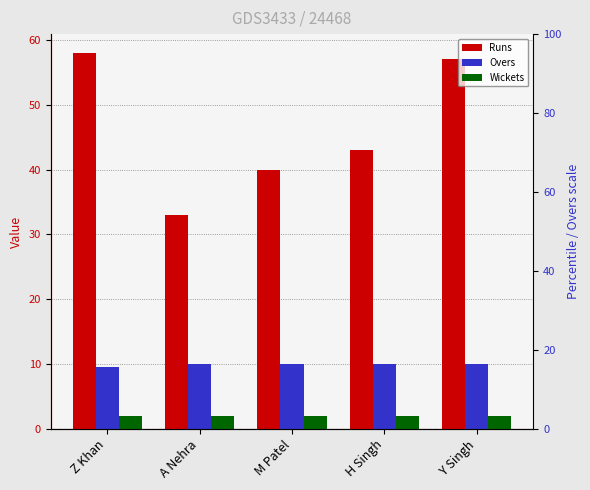

Which has a higher value, H Singh or A Nehra?

H Singh